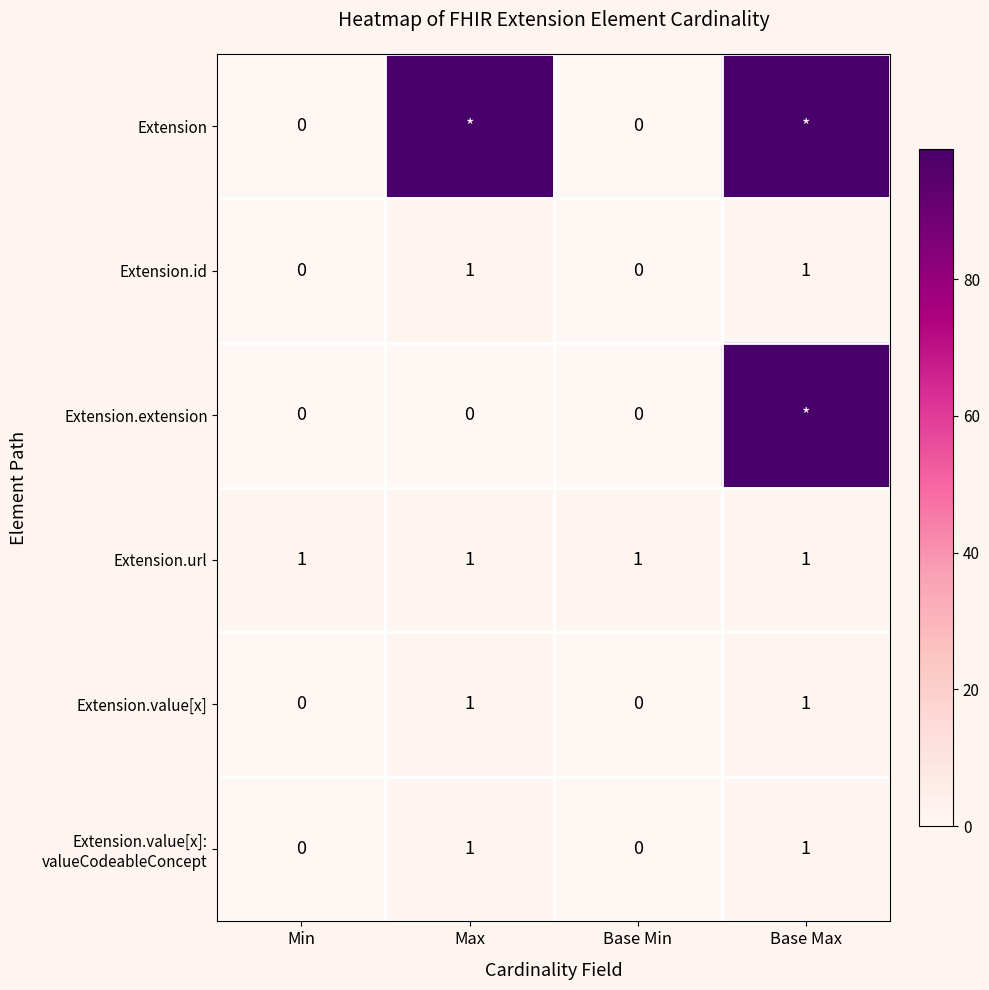

Is the value of Extension.id at Base Min greater than the value of Extension.url at Min?

No